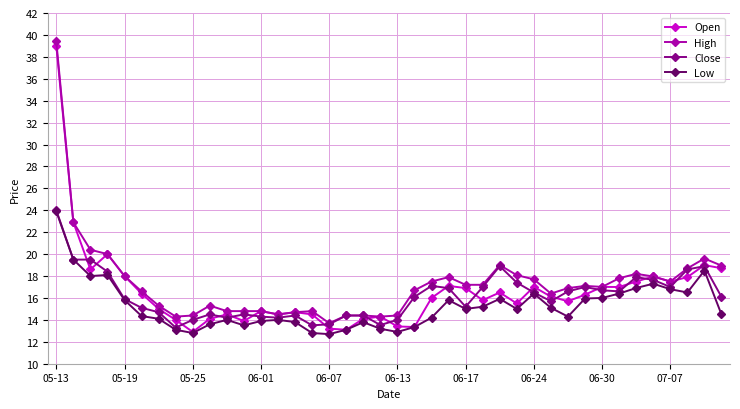

What is the average value of the Open series?

16.6